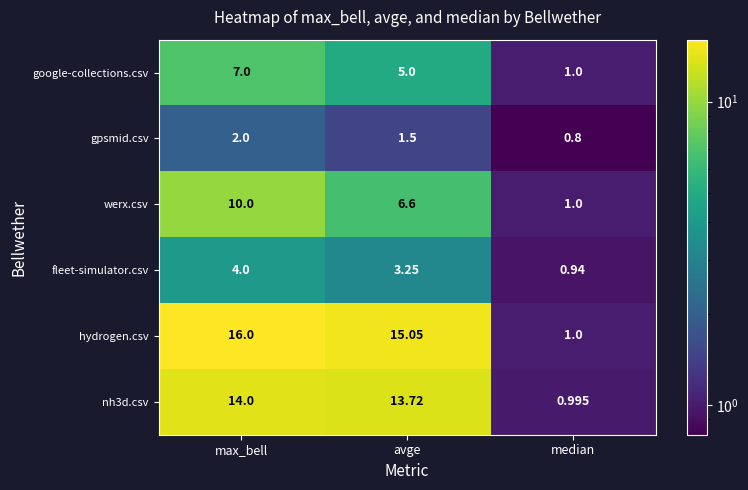

At how many categories does at least one series exceed 9?

2